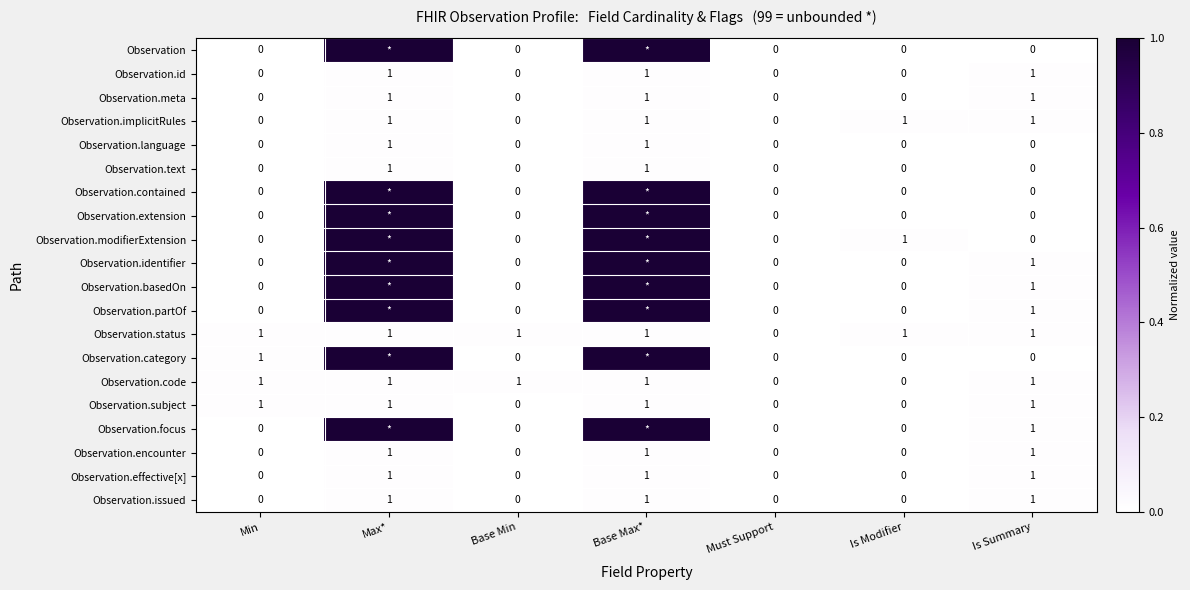

How many Observation.text values are between 0 and 1?

7